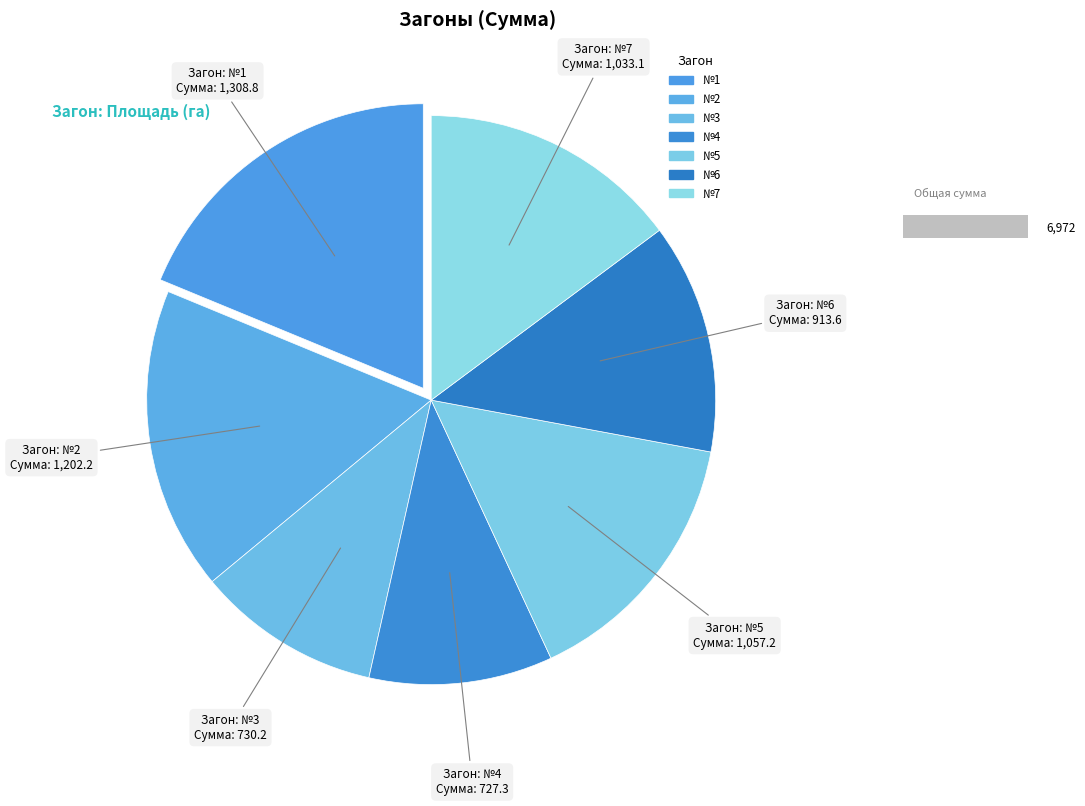

Rank the categories by value from highest to lowest.

№1, №2, №5, №7, №6, №3, №4